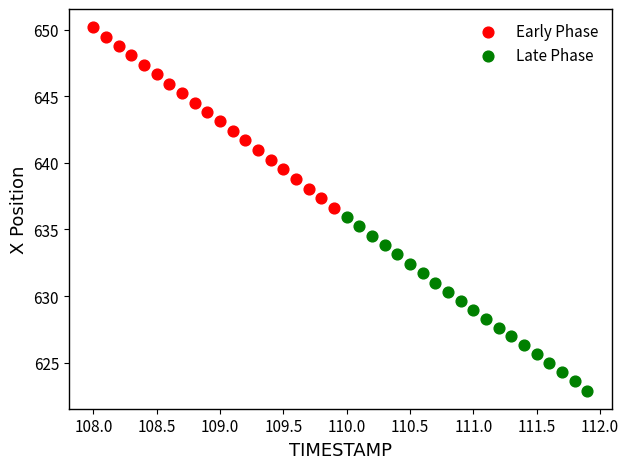

Which series contains the highest Y value?

Early Phase